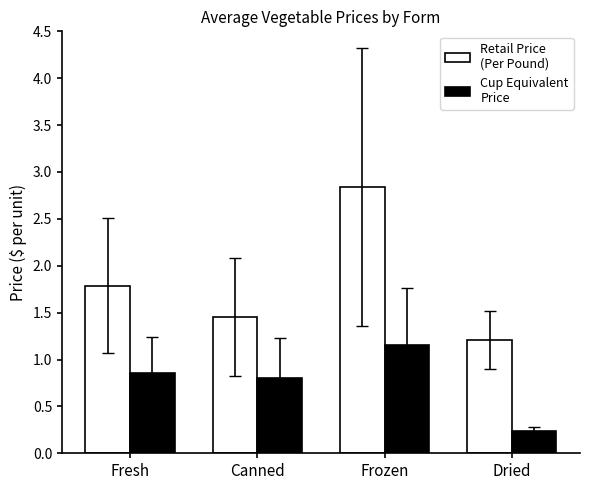

List the series in order of their peak value, lowest first.

Cup Equivalent Price, Retail Price (Per Pound)